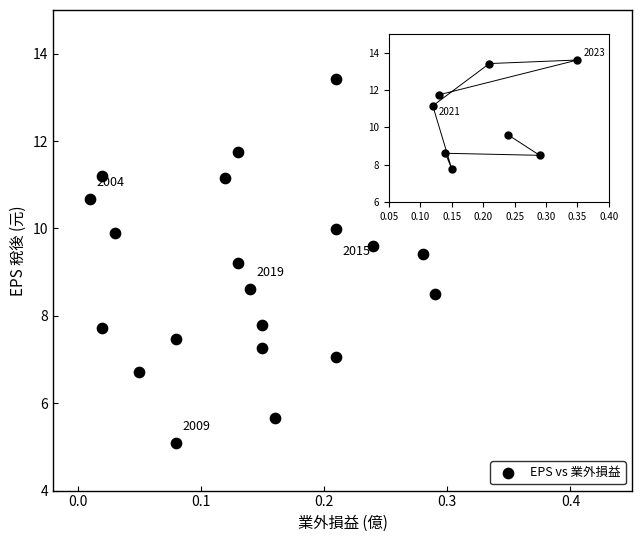

What is the range of X values (max minus min)?

0.4